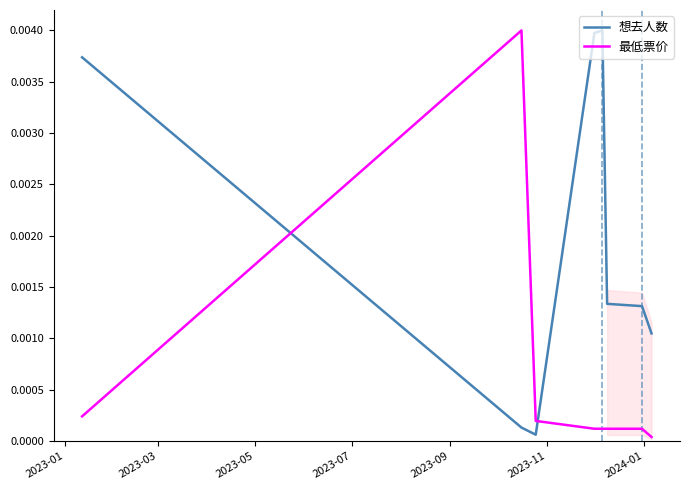

How many intersections are there between 最低票价 and 想去人数?

2